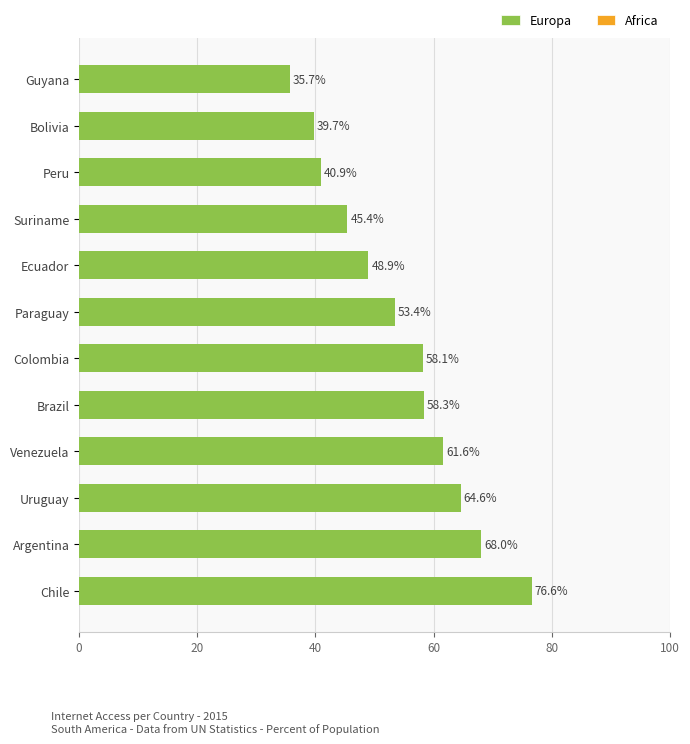

Reading top to bottom, what are all the values shown in this chart?

35.7	39.7	40.9	45.4	48.9	53.4	58.1	58.3	61.6	64.6	68.0	76.6